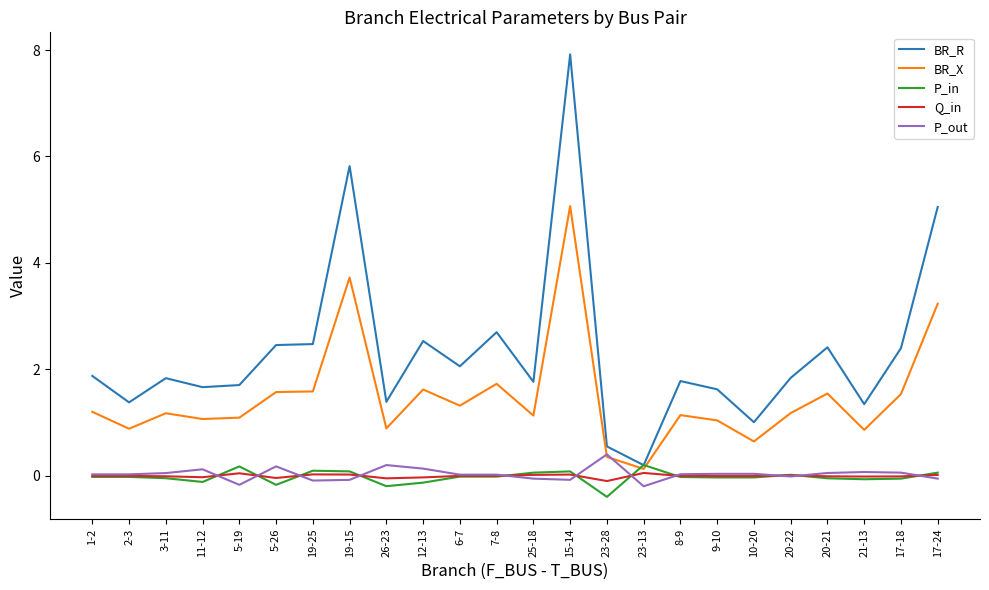

Which series has the largest total across all categories?

BR_R